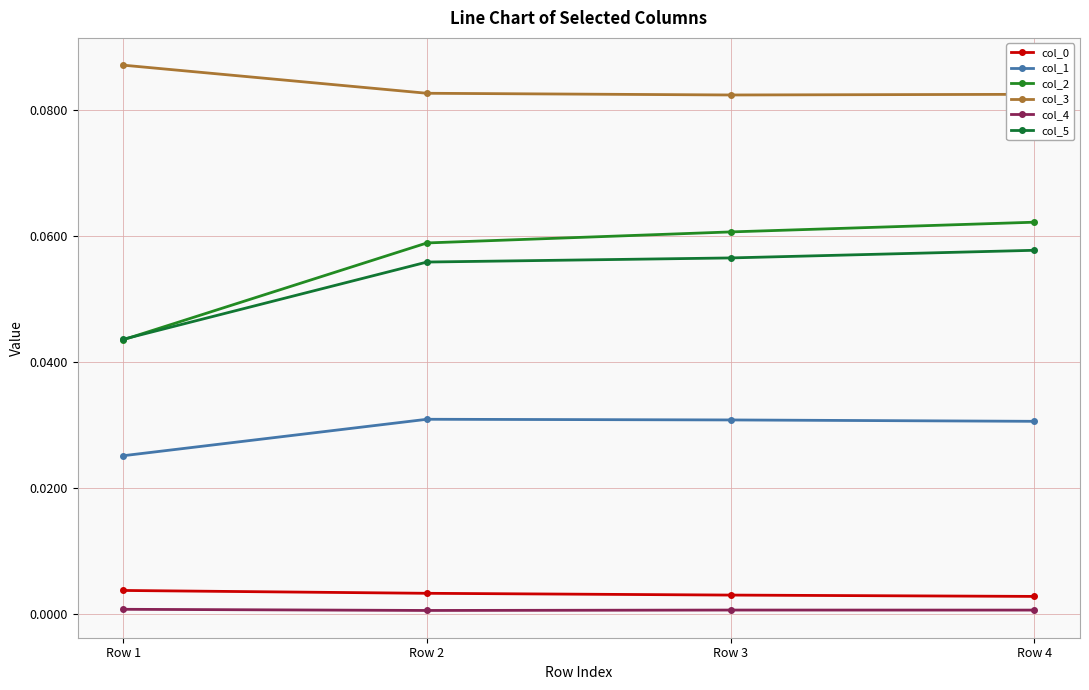

How many data points does each series have?

4